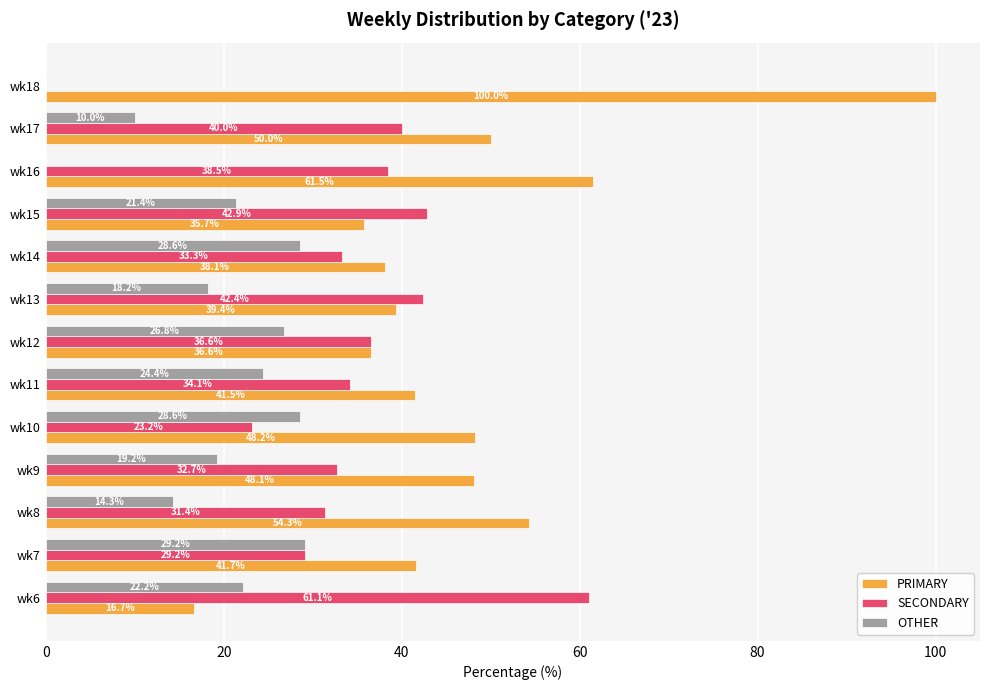

The value of OTHER at wk8 is 25.4. True or false?

False